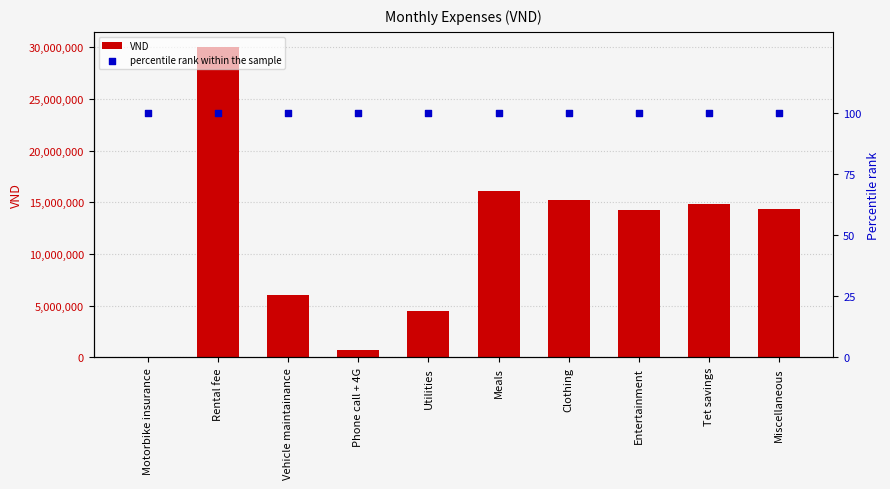

What are all the series names shown in the legend?

VND, percentile rank within the sample